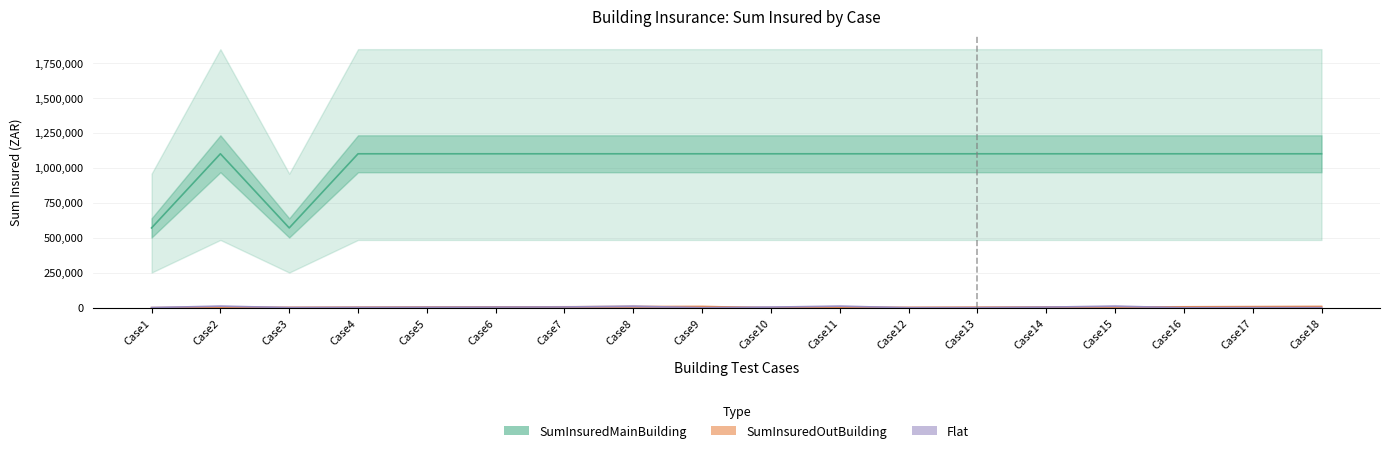

Rank the categories by SumInsuredOutBuilding value from lowest to highest.

Case1, Case10, Case2, Case11, Case3, Case12, Case4, Case13, Case5, Case14, Case6, Case15, Case7, Case16, Case8, Case17, Case9, Case18